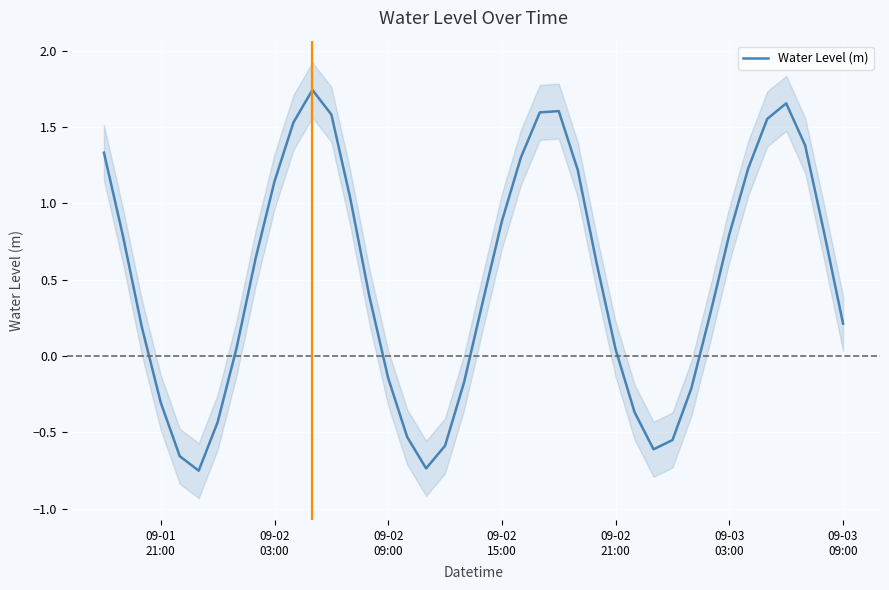

At which label does the data first exceed 0?

09-01
21:00